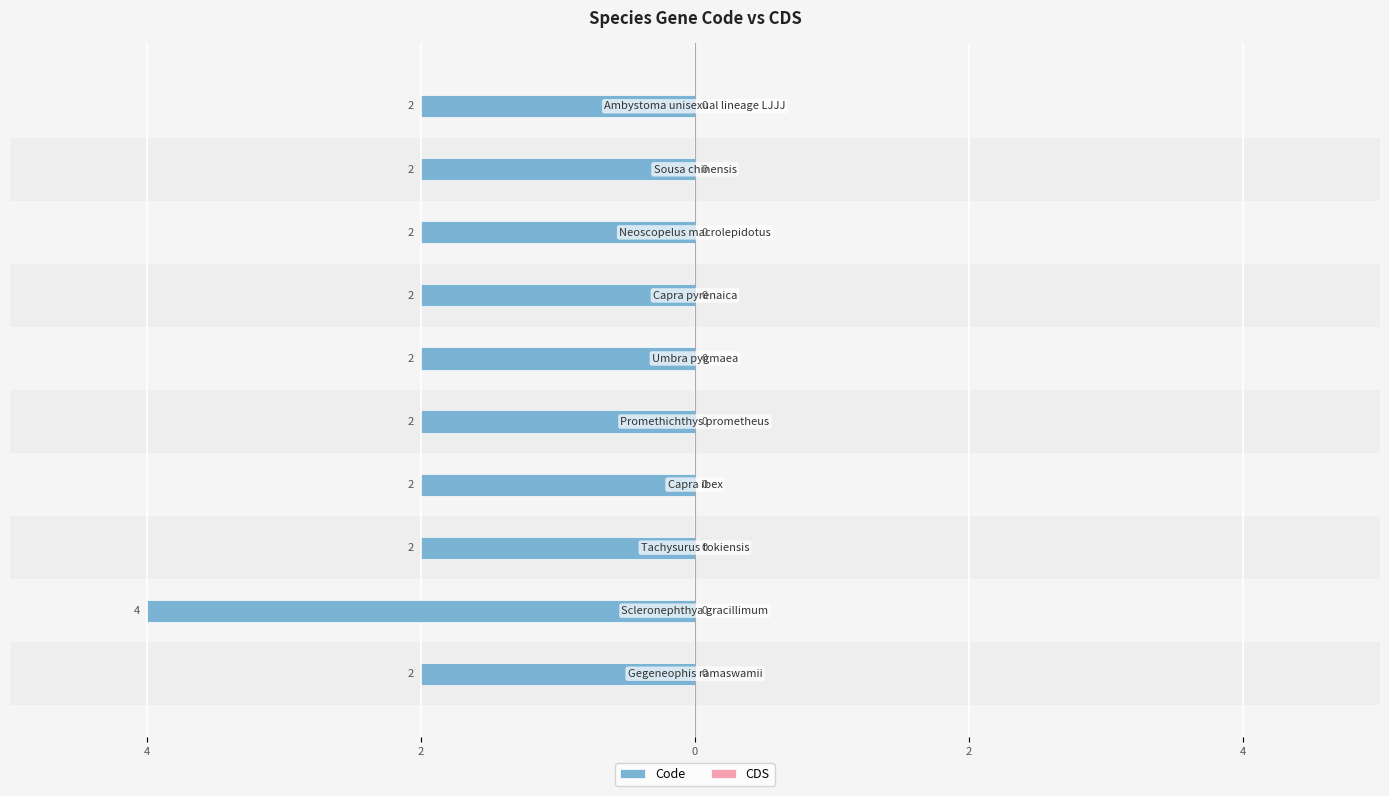

Does the chart contain any negative values?

Yes